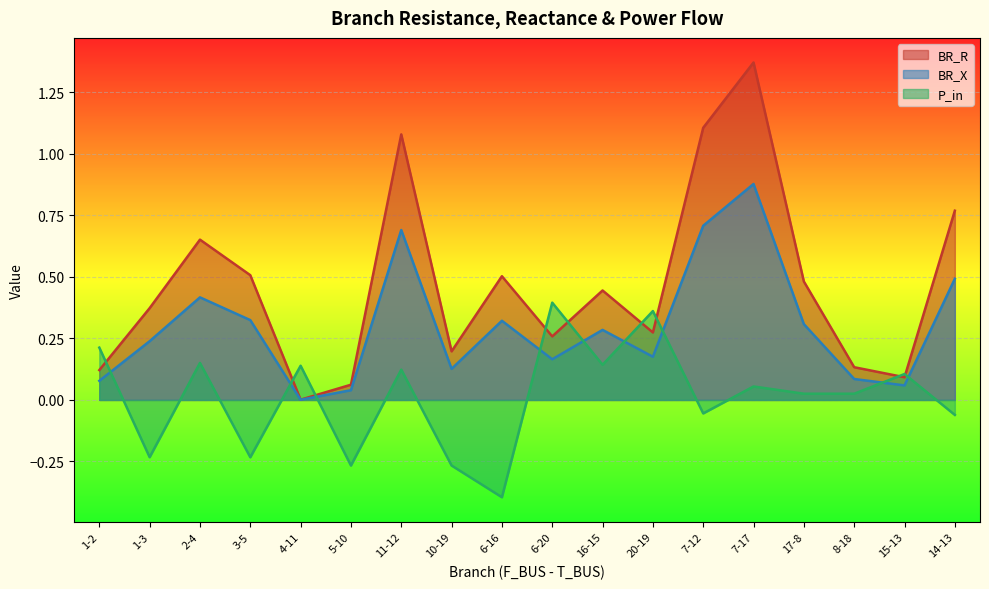

Reading left to right, what are all the values shown in this chart?

BR_R: 0.1	0.4	0.7	0.5	0.0	0.1	1.1	0.2	0.5	0.3	0.4	0.3	1.1	1.4	0.5	0.1	0.1	0.8
BR_X: 0.1	0.2	0.4	0.3	0.0	0.0	0.7	0.1	0.3	0.2	0.3	0.2	0.7	0.9	0.3	0.1	0.1	0.5
P_in: 0.2	-0.2	0.2	-0.2	0.1	-0.3	0.1	-0.3	-0.4	0.4	0.1	0.4	-0.1	0.1	0.0	0.0	0.1	-0.1